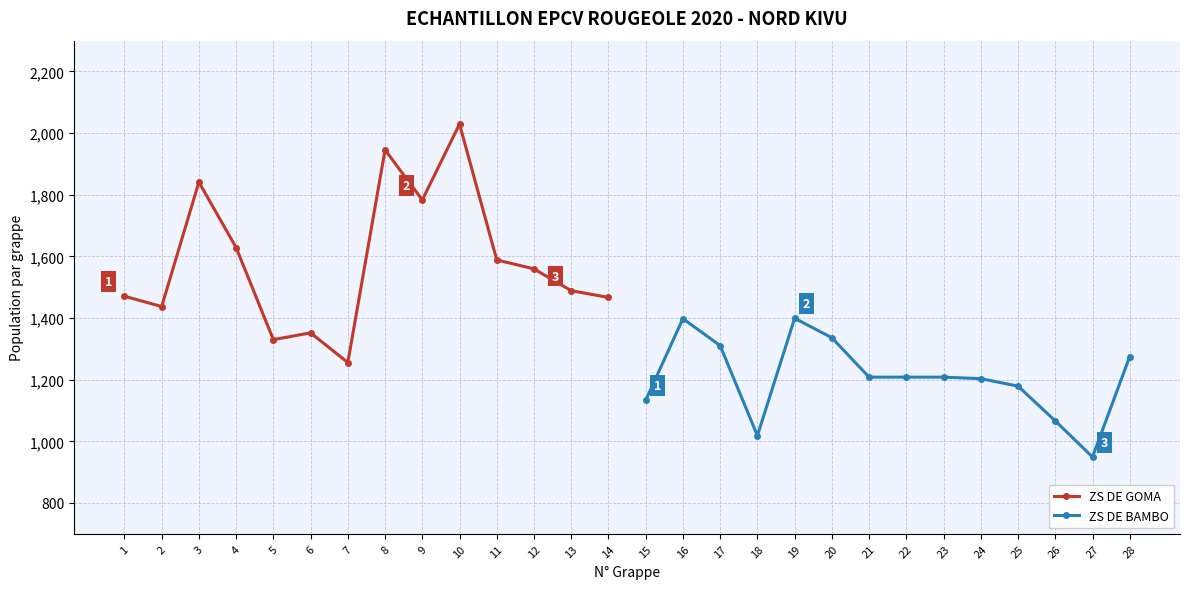

How many lines are shown in the chart?

2